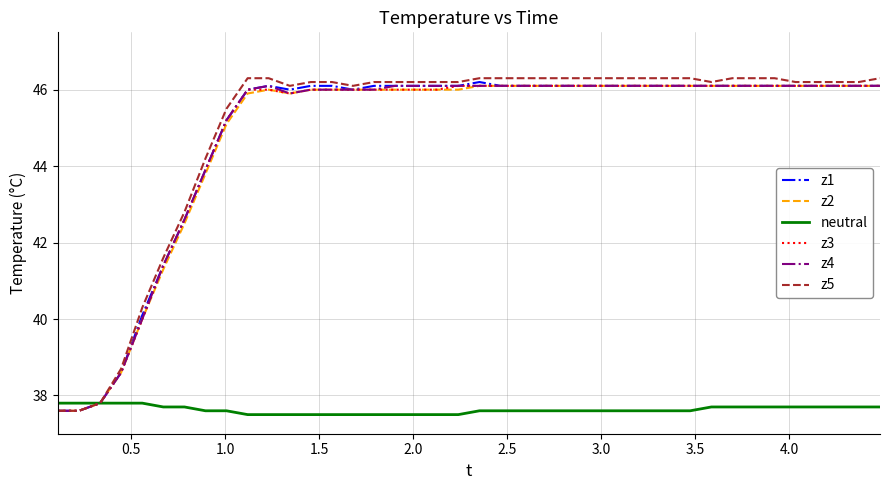

Which series has the largest range (max minus min)?

z5